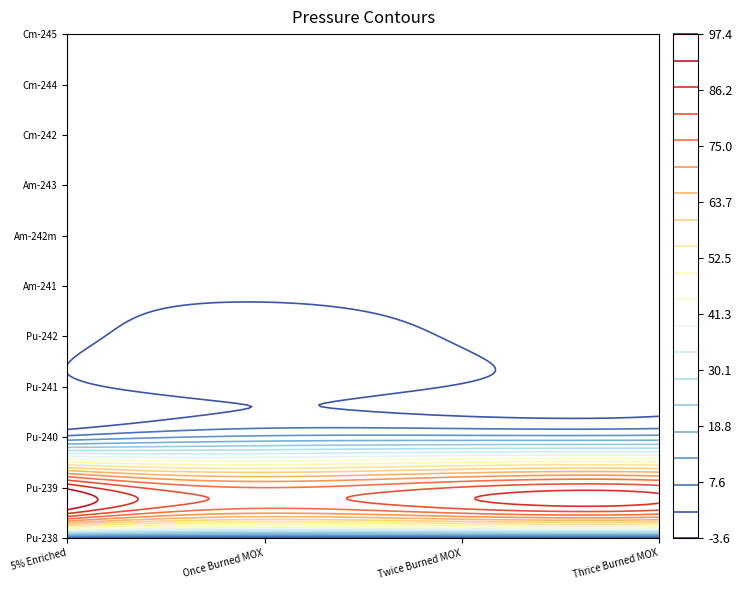

Rank the series by their maximum value, from highest to lowest.

Pu-239, Pu-240, Pu-242, Pu-241, Am-243, Am-241, Cm-244, Am-242m, Cm-245, Pu-238, Cm-242